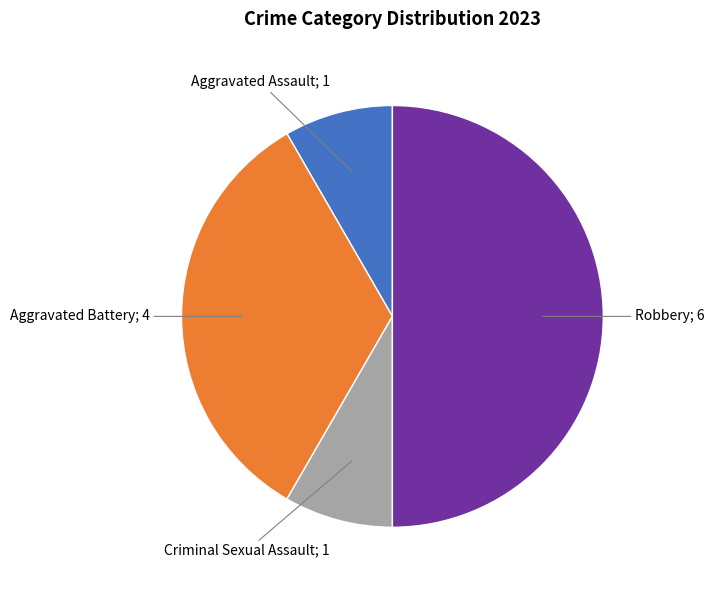

How many slices are in this pie chart?

4